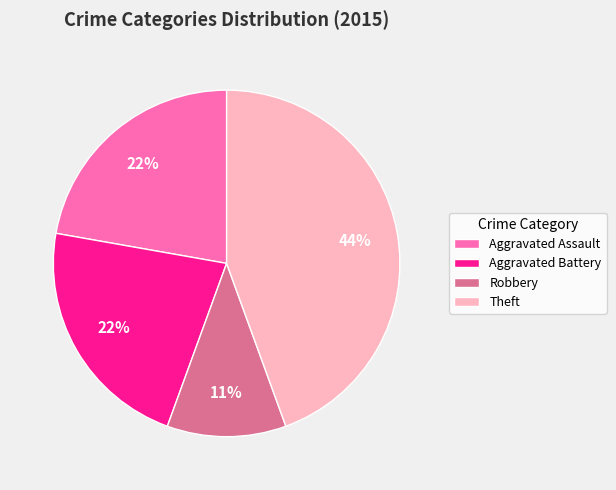

True or false: Aggravated Battery accounts for 33% of the total.

False